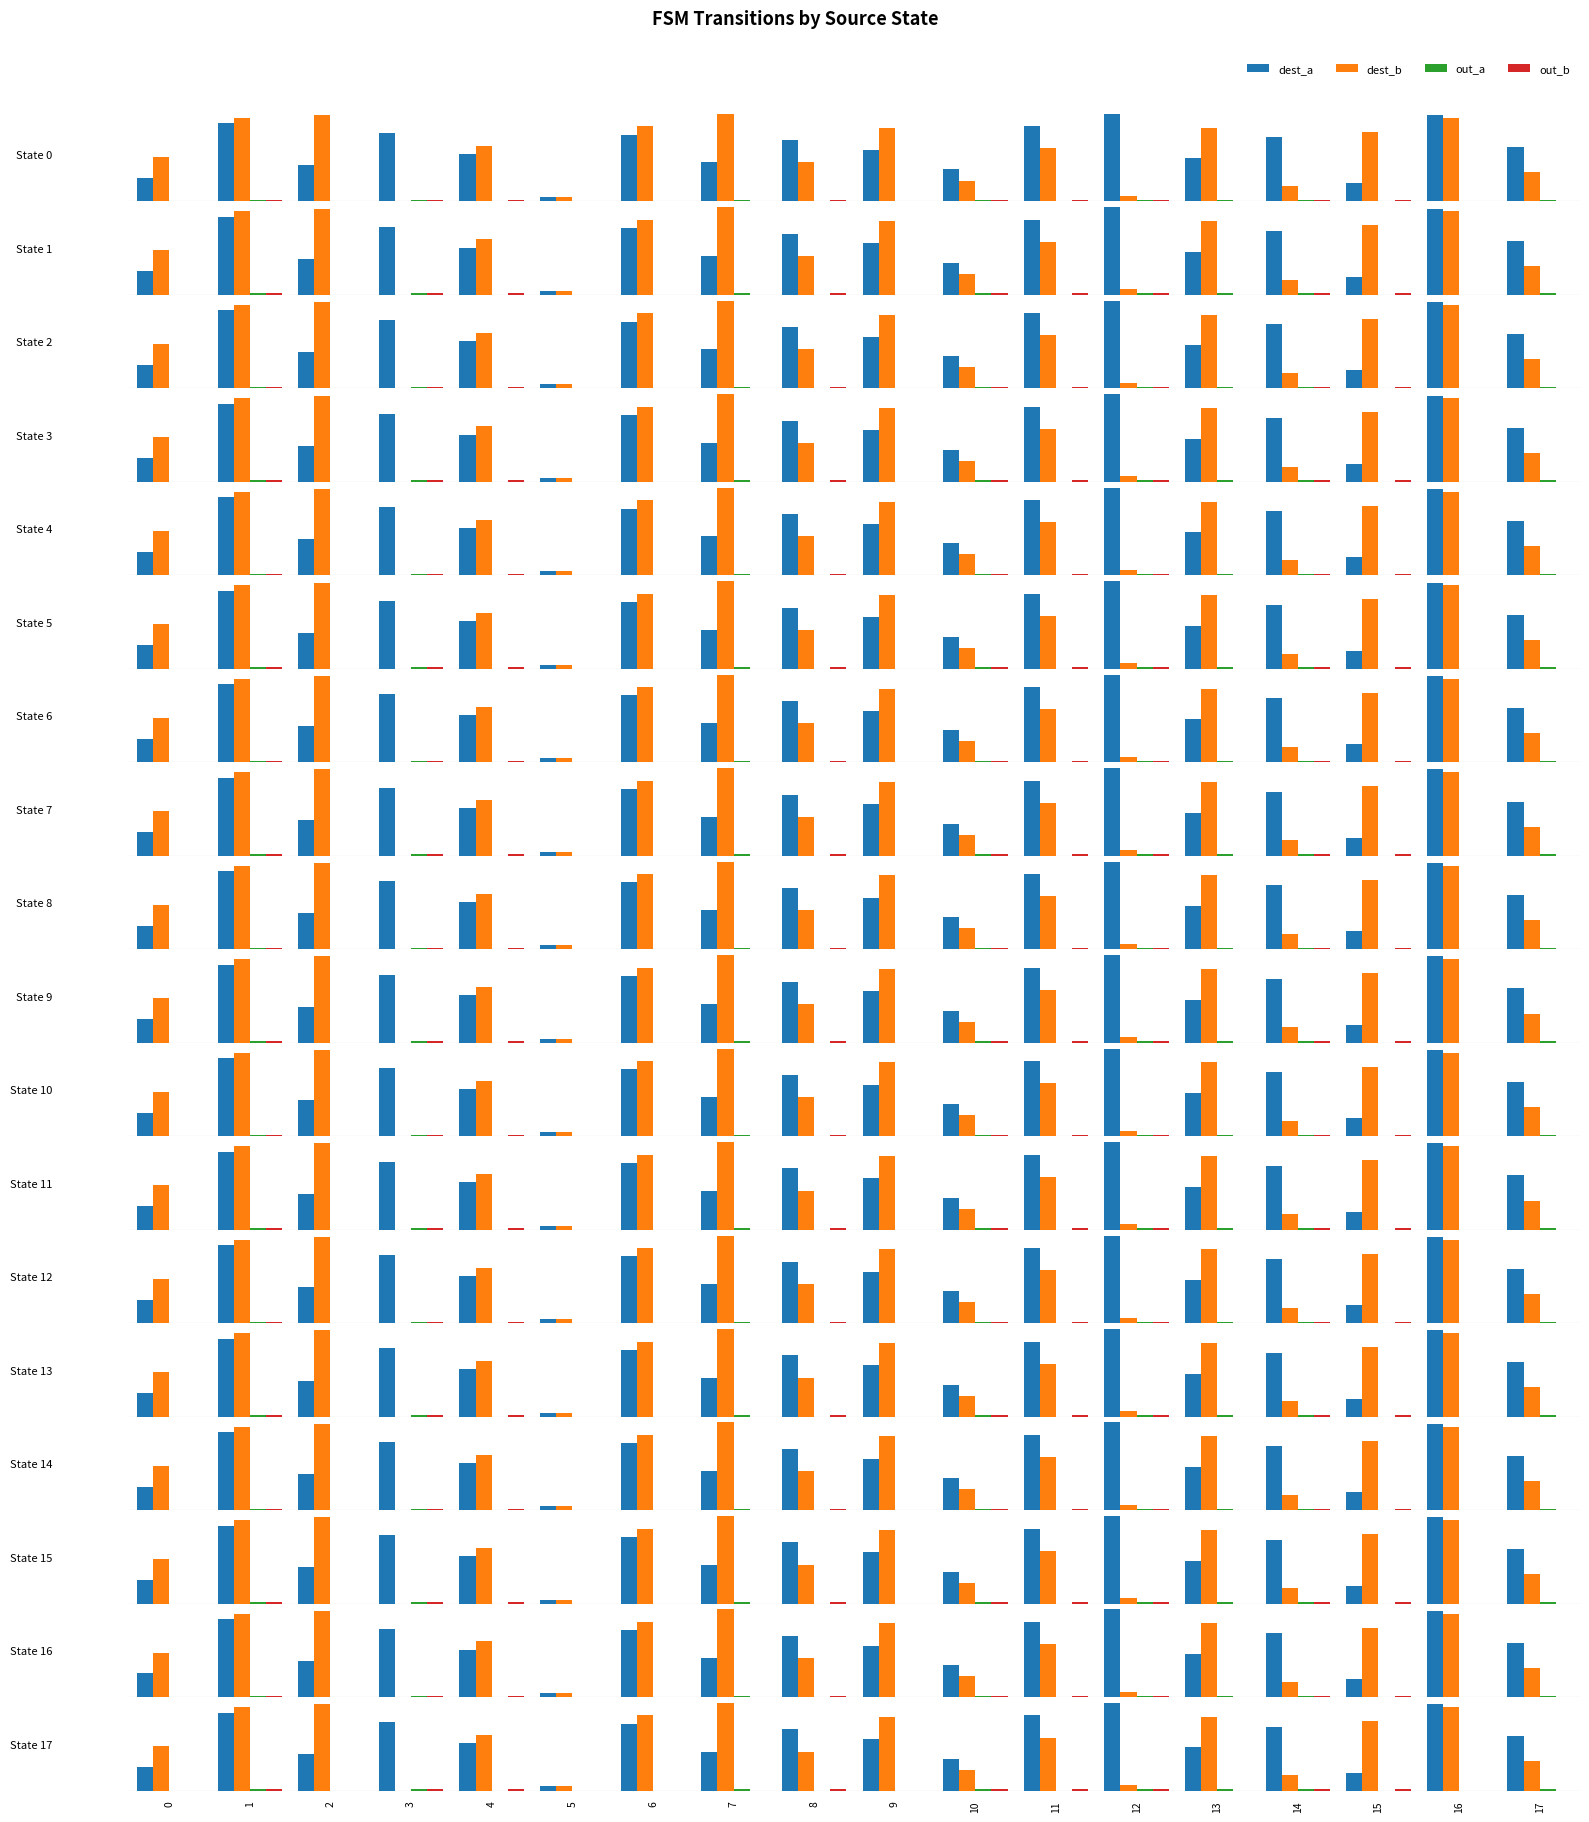

What is the value of the out_a bar at the 13th from the left?

1